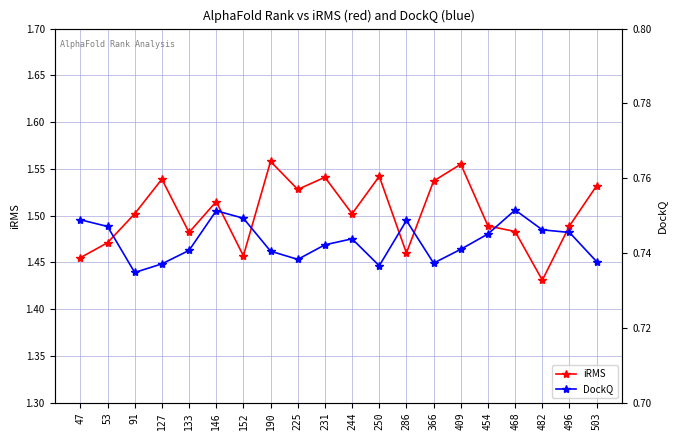

Between 152 and 409, which is larger?

409